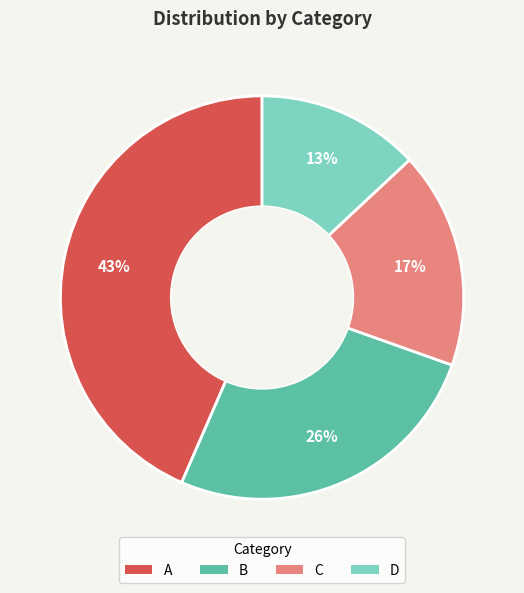

Which slice is the largest?

A